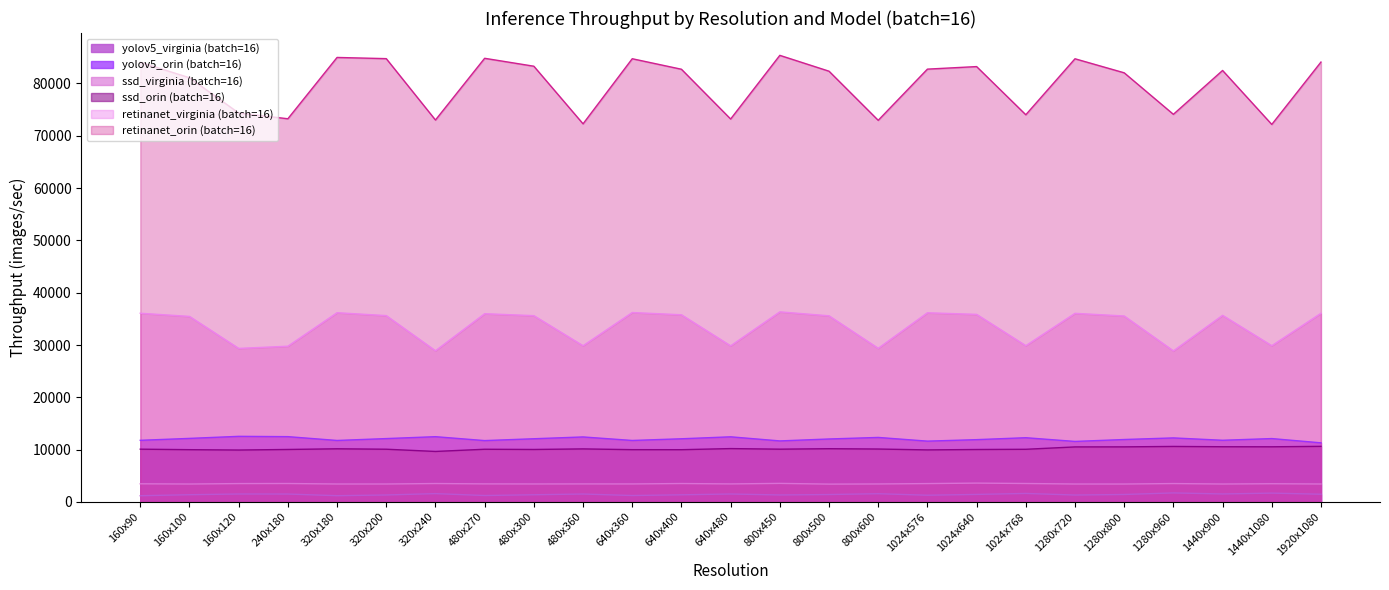

What is the sum of all yolov5_virginia (batch=16) values?

35740